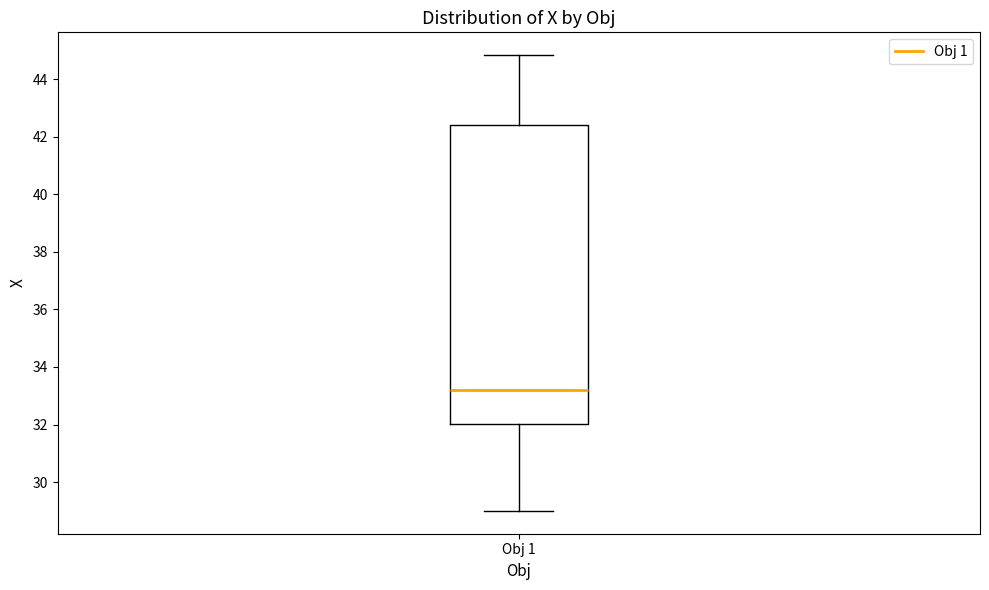

Read this box plot against the y-axis: the position of the median line, the range covered by the box, and the ends of both whiskers. The values are not printed on the chart, so give them approximately, as read against the axis.

median 33.2, box 32.0 to 42.4, whiskers 29.0 to 44.8